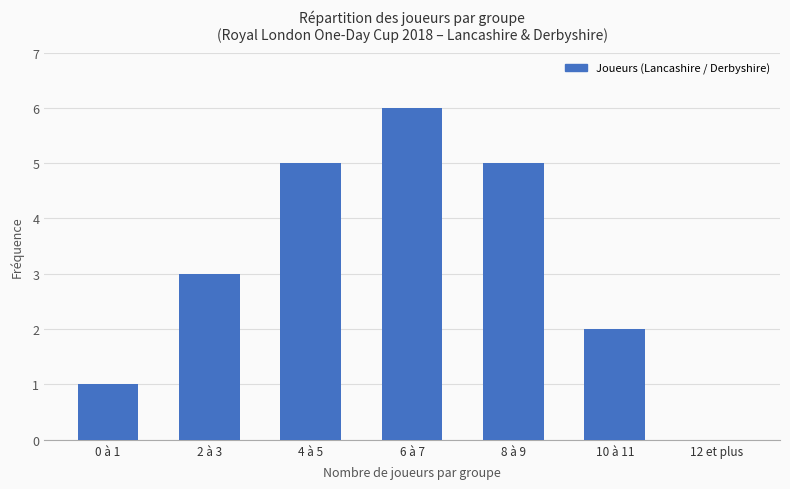

At which category does the chart reach its peak across all series?

6 à 7